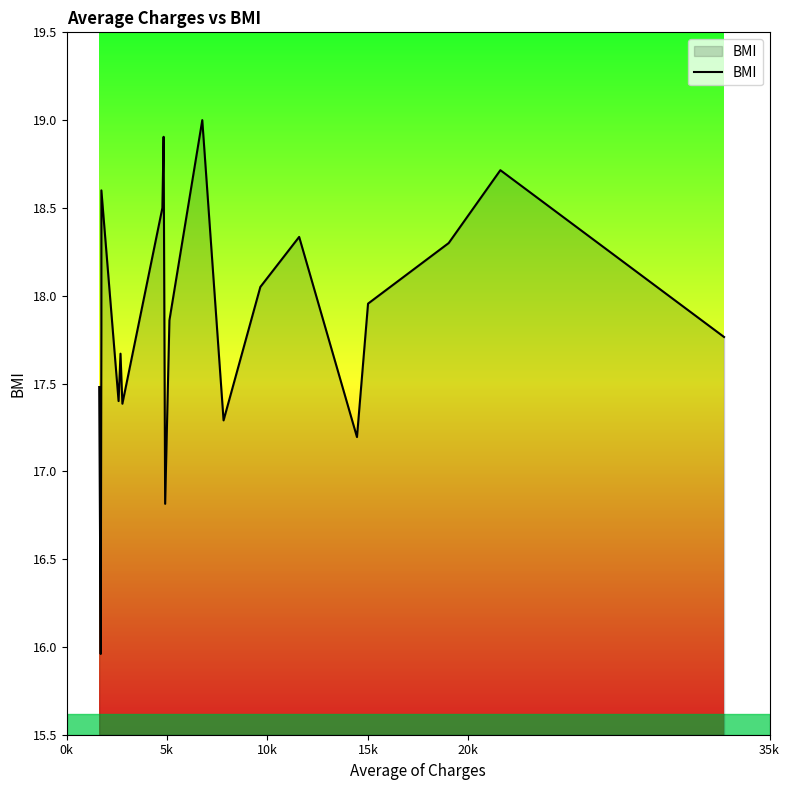

What is the greatest value displayed?

19.0